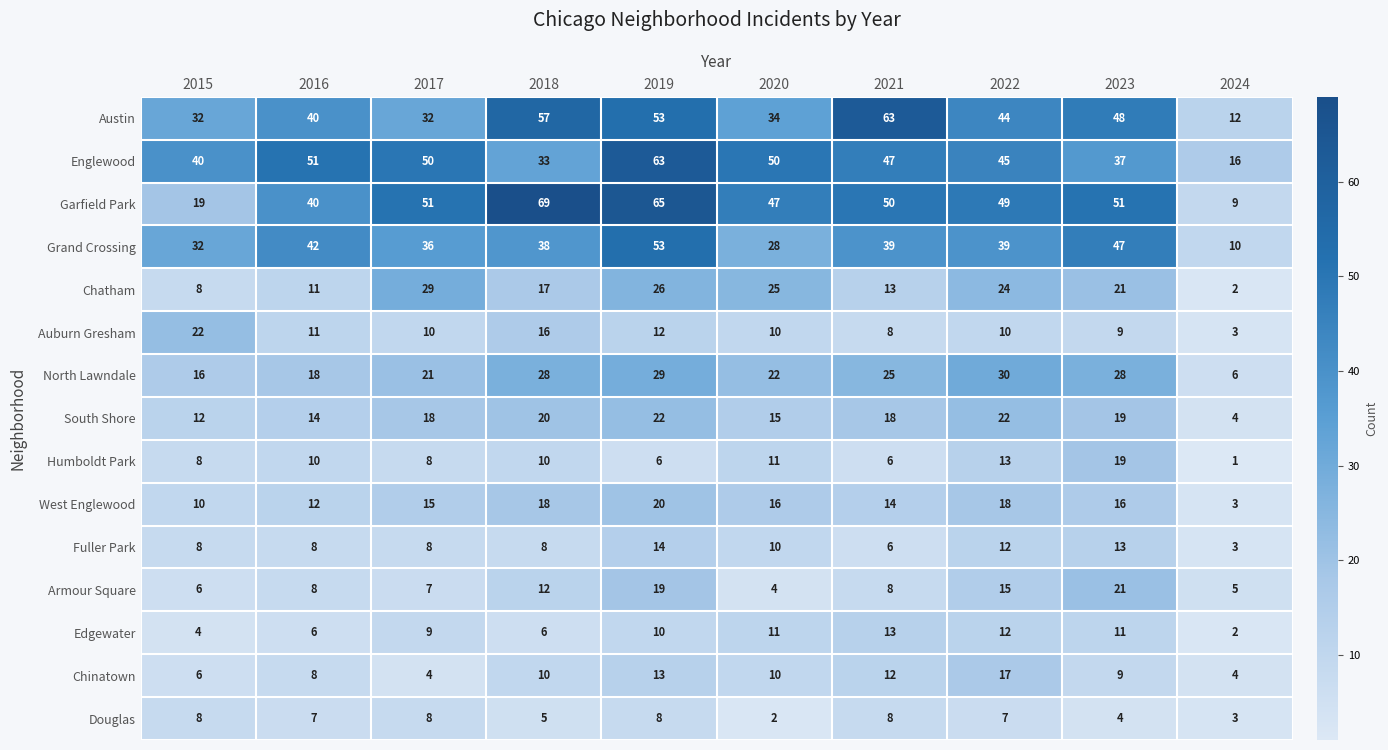

Which series has the largest total across all categories?

Garfield Park